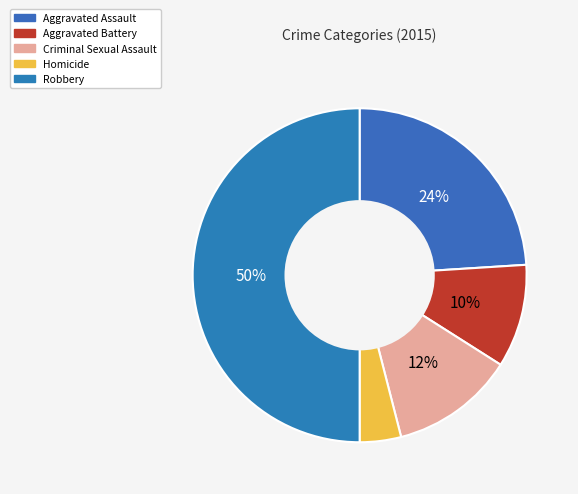

To the nearest percent, what portion does Aggravated Assault represent?

24%